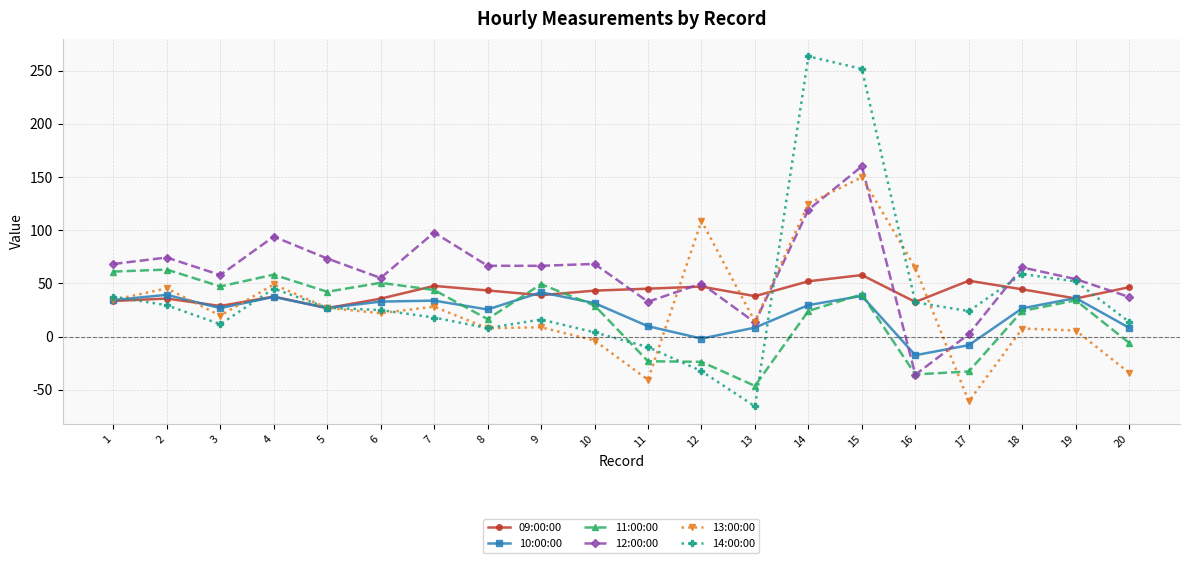

Where do 13:00:00 and 11:00:00 first cross each other?

11 and 12